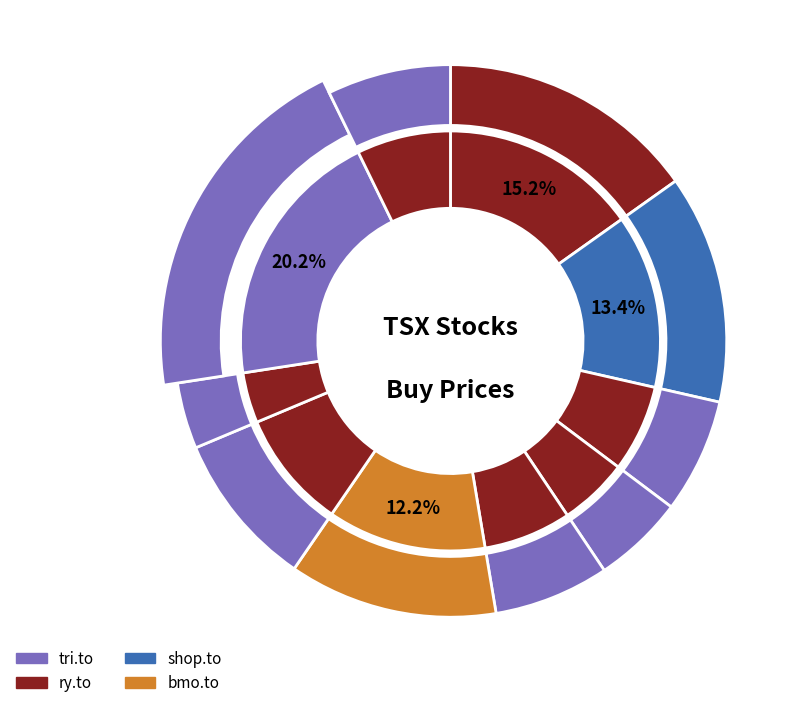

What percentage is the ry.to slice, to the nearest percent?

15%